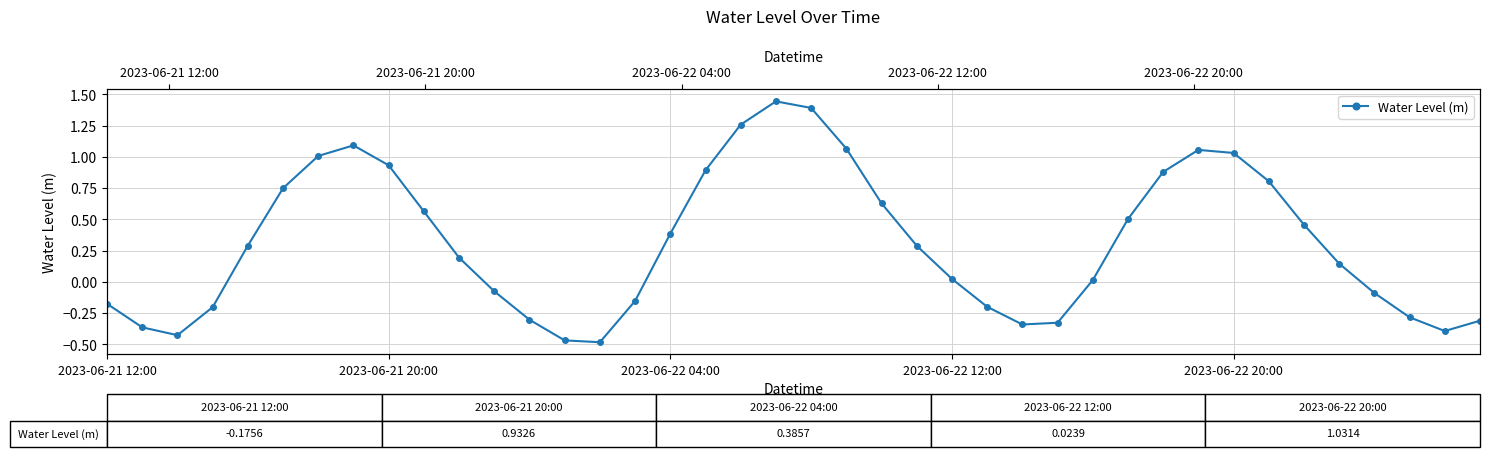

Reading right to left, what are all the values shown in this chart?

-0.3	-0.4	-0.3	-0.1	0.1	0.5	0.8	1.0	1.1	0.9	0.5	0.0	-0.3	-0.3	-0.2	0.0	0.3	0.6	1.1	1.4	1.4	1.3	0.9	0.4	-0.2	-0.5	-0.5	-0.3	-0.1	0.2	0.6	0.9	1.1	1.0	0.7	0.3	-0.2	-0.4	-0.4	-0.2